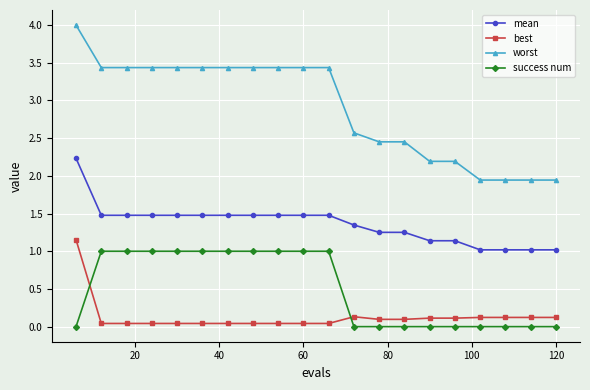

What is the highest value of the worst series?

4.0